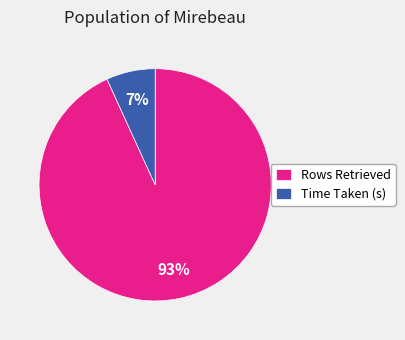

To the nearest percent, what percentage of the pie is Time Taken (s)?

7%